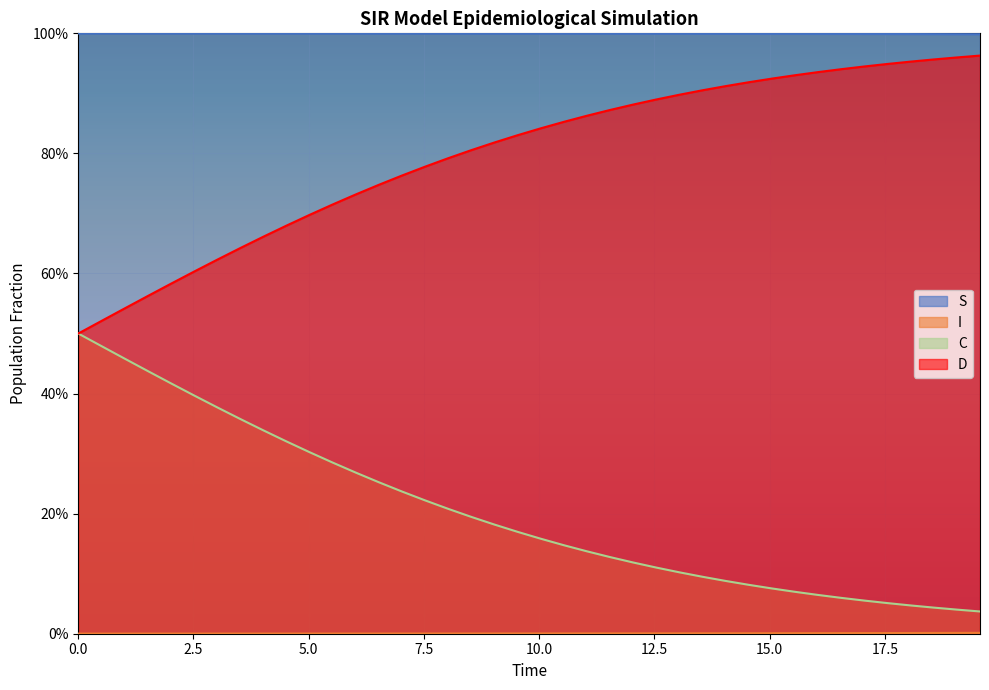

What is the difference between the D values at 17.558528428093645 and 4.013377926421405?

0.3